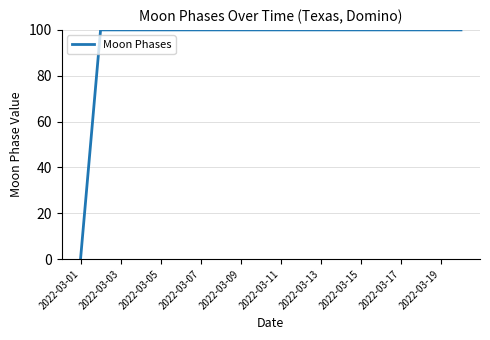

What is the greatest value displayed?

100